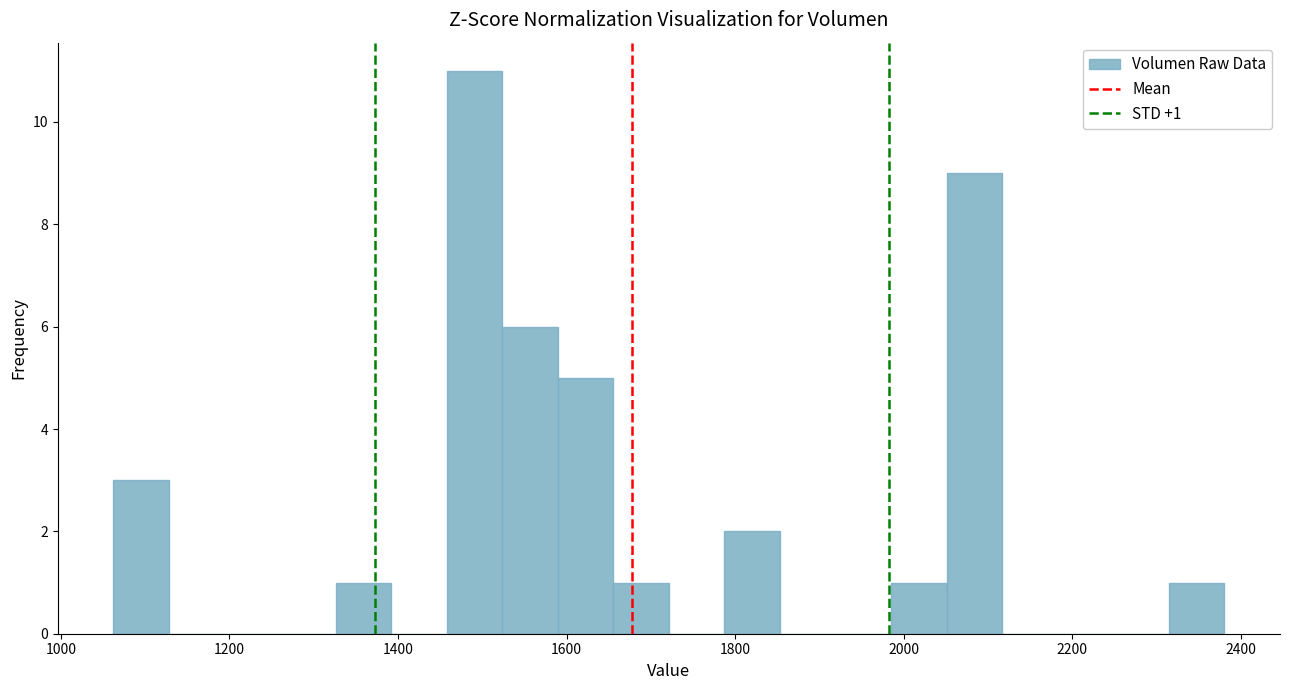

Read against the x-axis, roughly where is the centre of the tallest bar?

1500